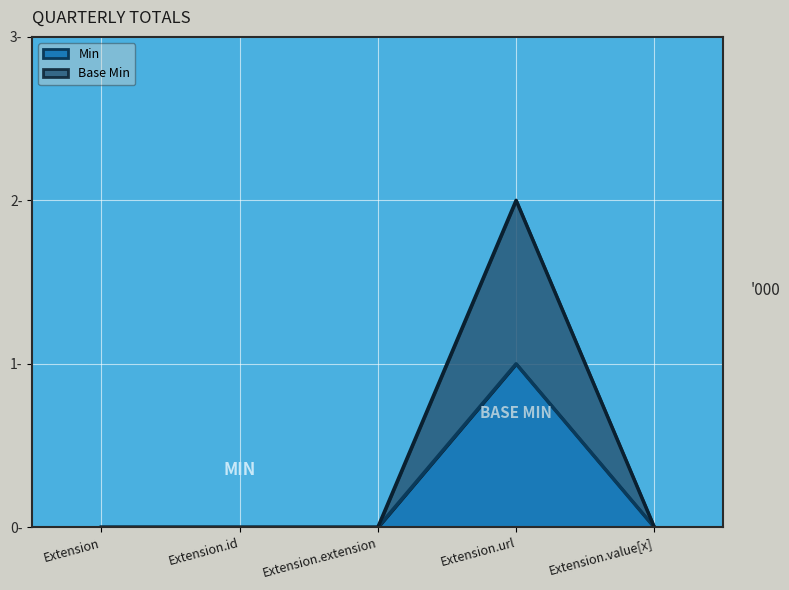

Which category has the highest value in the Min series?

Extension.url